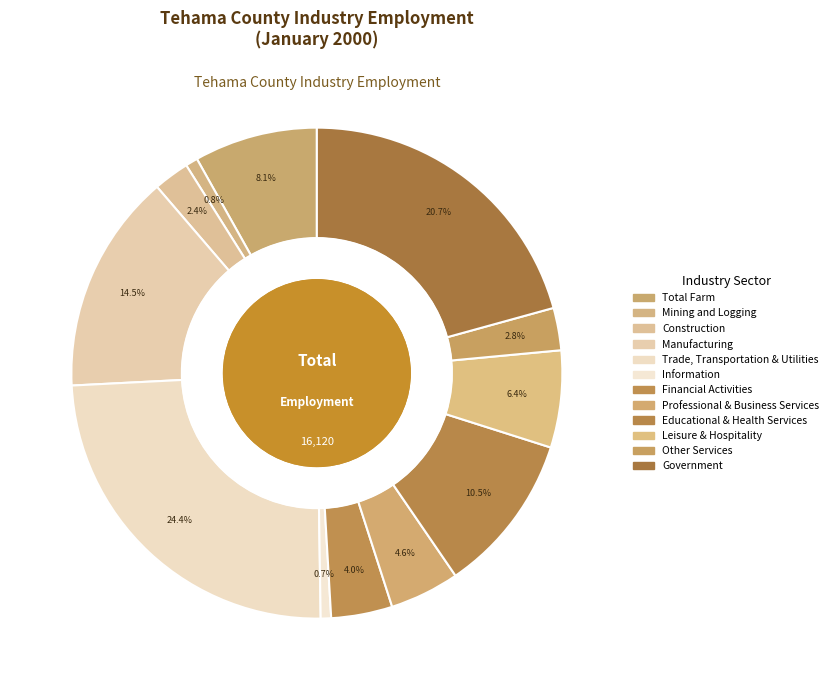

Rank the categories by value from lowest to highest.

Information, Mining and Logging, Construction, Other Services, Financial Activities, Professional & Business Services, Leisure & Hospitality, Total Farm, Educational & Health Services, Manufacturing, Government, Trade, Transportation & Utilities